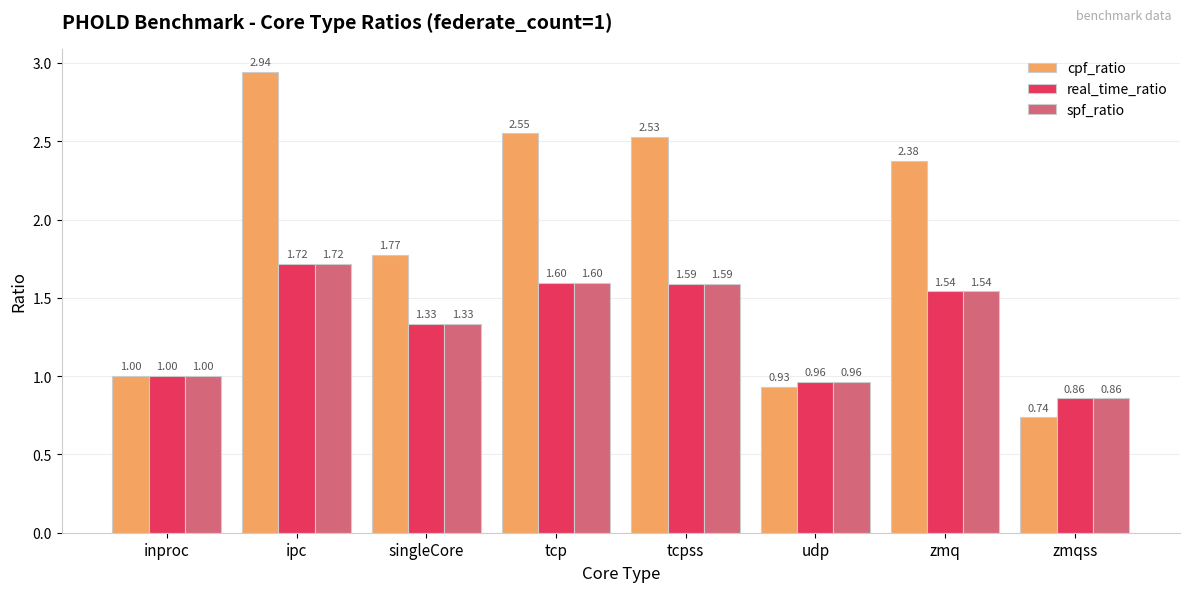

Where is cpf_ratio nearest to the value 1?

inproc